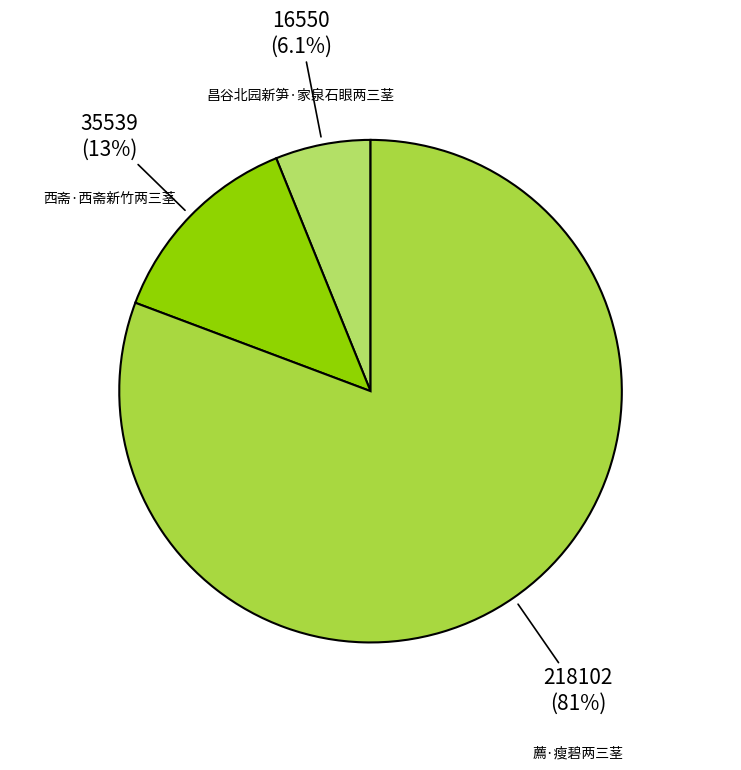

Which has a higher value, 昌谷北园新笋·家泉石眼两三茎 or 薦·瘦碧两三茎?

薦·瘦碧两三茎